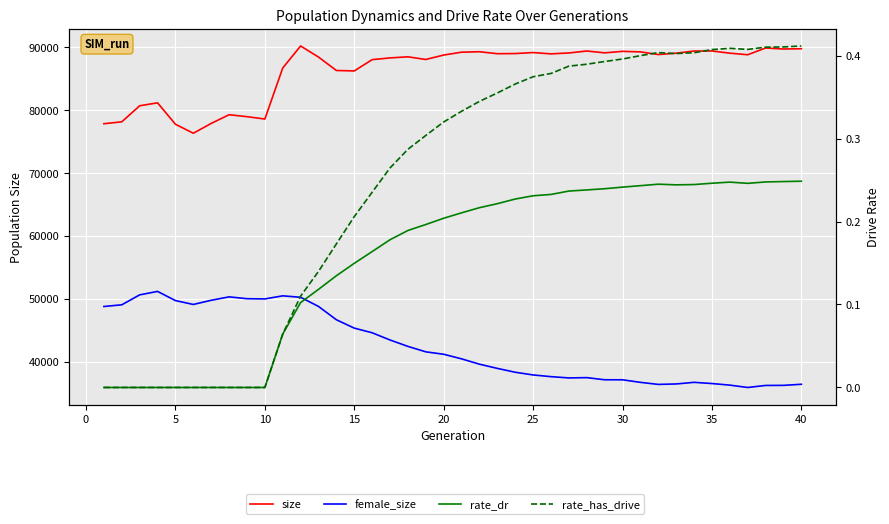

How many lines are shown in the chart?

4